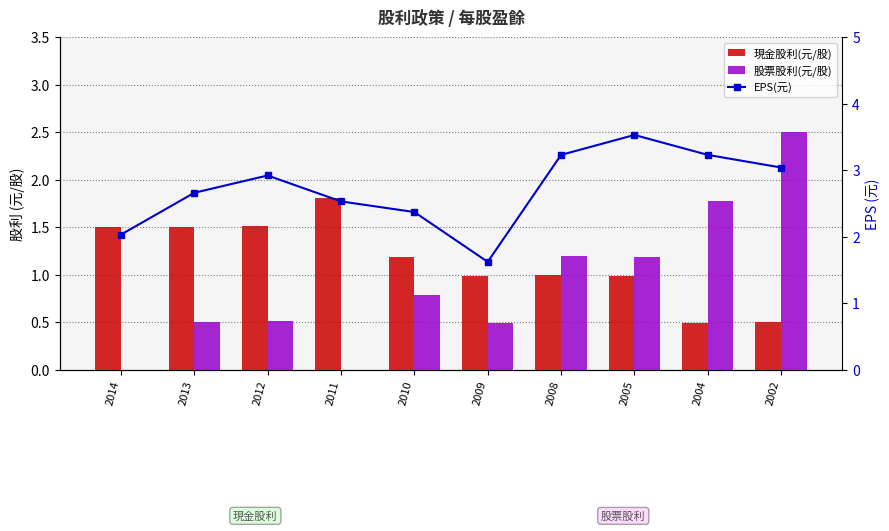

What is the difference between the 股票股利(元/股) values at 2013 and 2010?

0.3